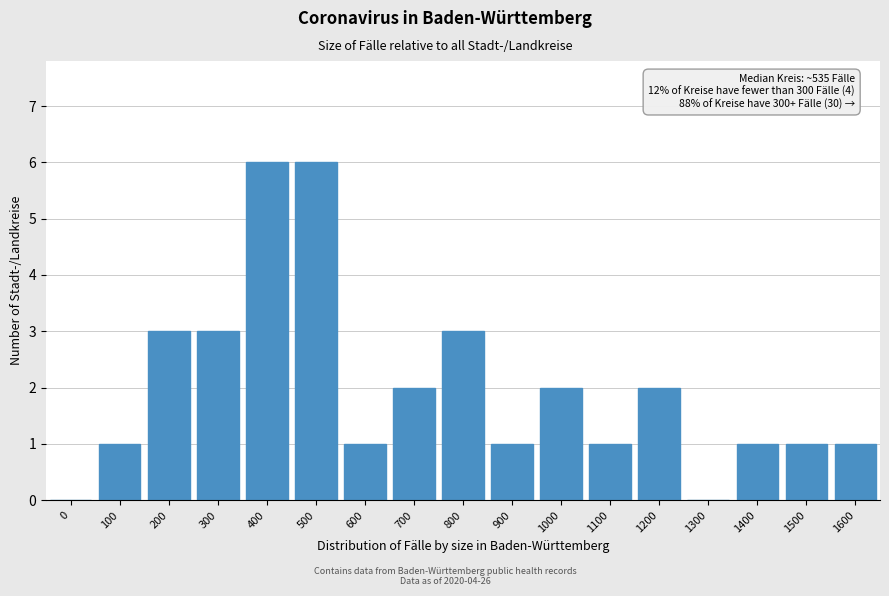

Reading left to right, extract all data points from this chart.

0=0	100=1	200=3	300=3	400=6	500=6	600=1	700=2	800=3	900=1	1000=2	1100=1	1200=2	1300=0	1400=1	1500=1	1600=1